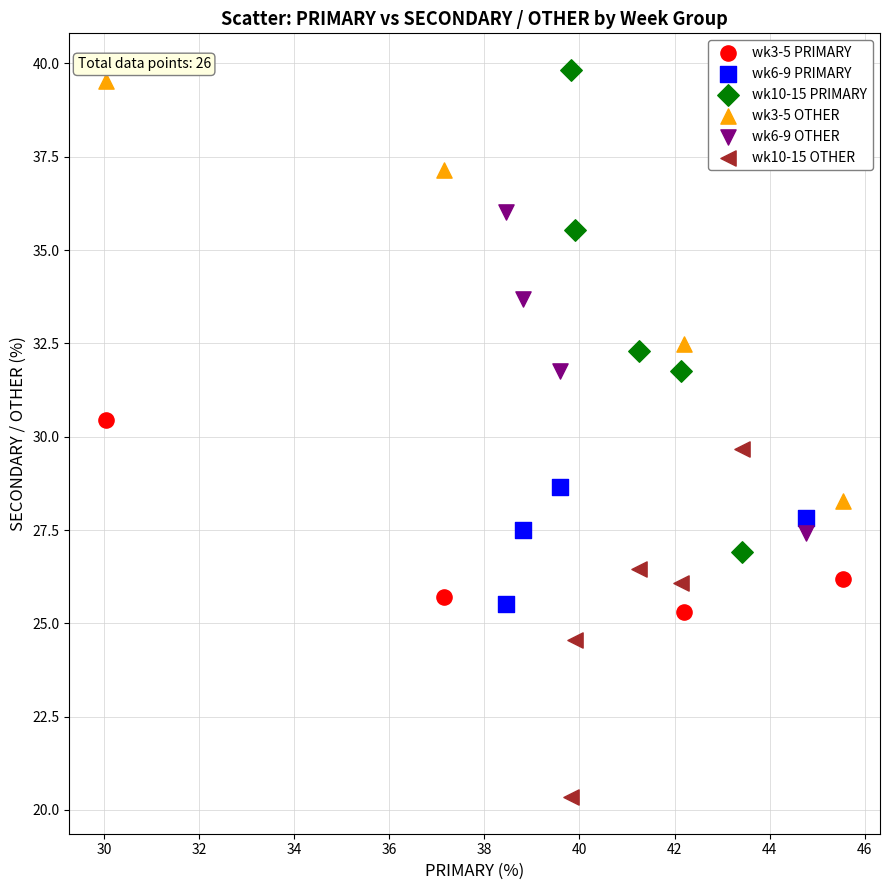

Which series reaches the maximum Y coordinate?

wk10-15 PRIMARY